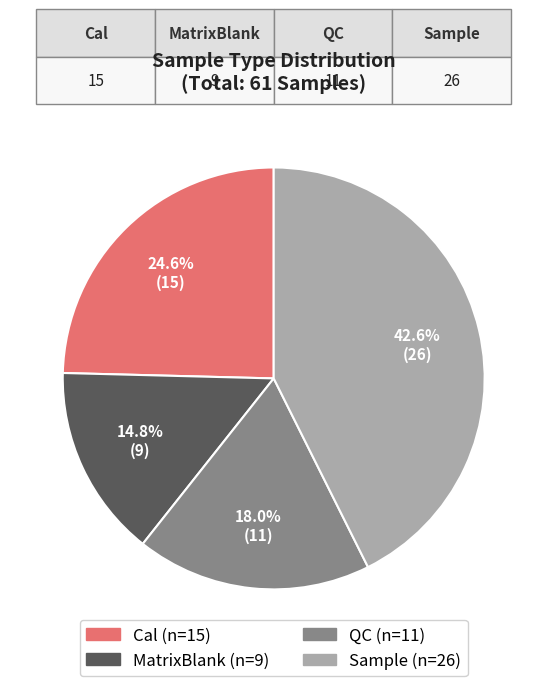

To the nearest percent, what percentage of the pie is Cal?

25%